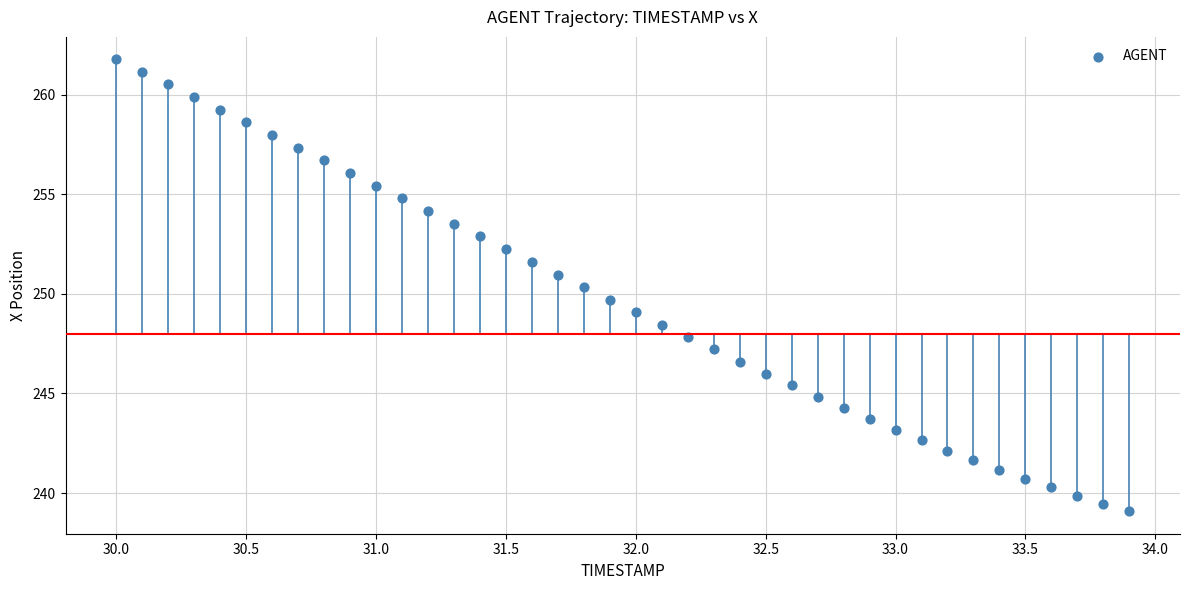

What is the range of Y values (max minus min)?

22.7